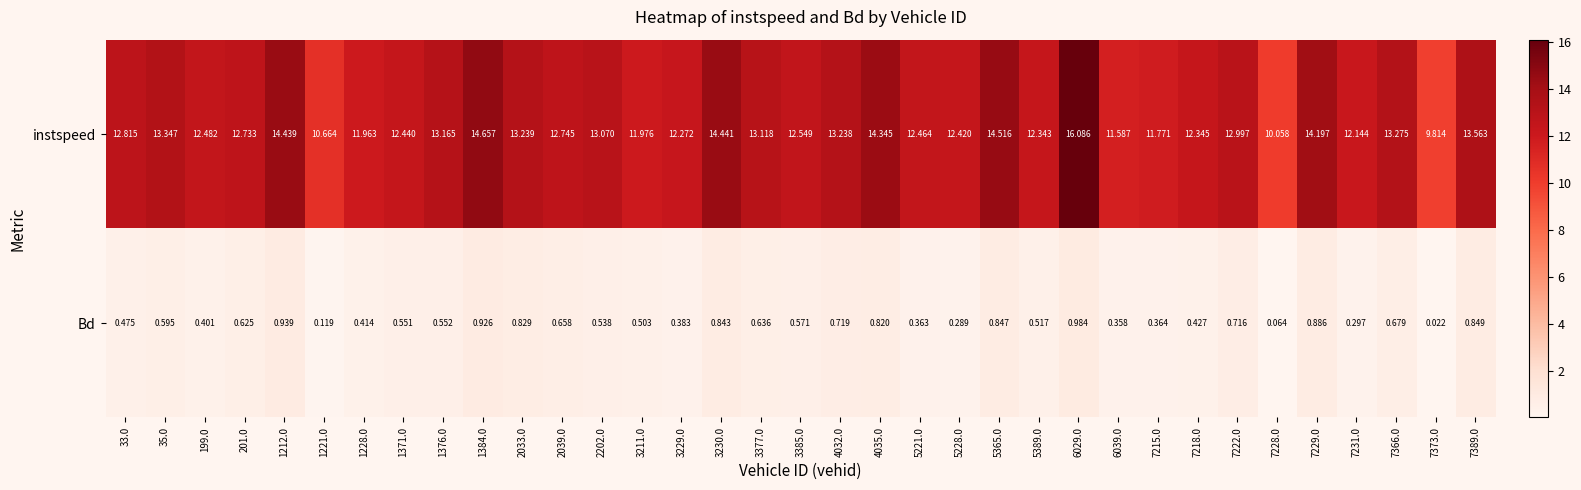

List the series in order of their overall mean, lowest first.

Bd, instspeed